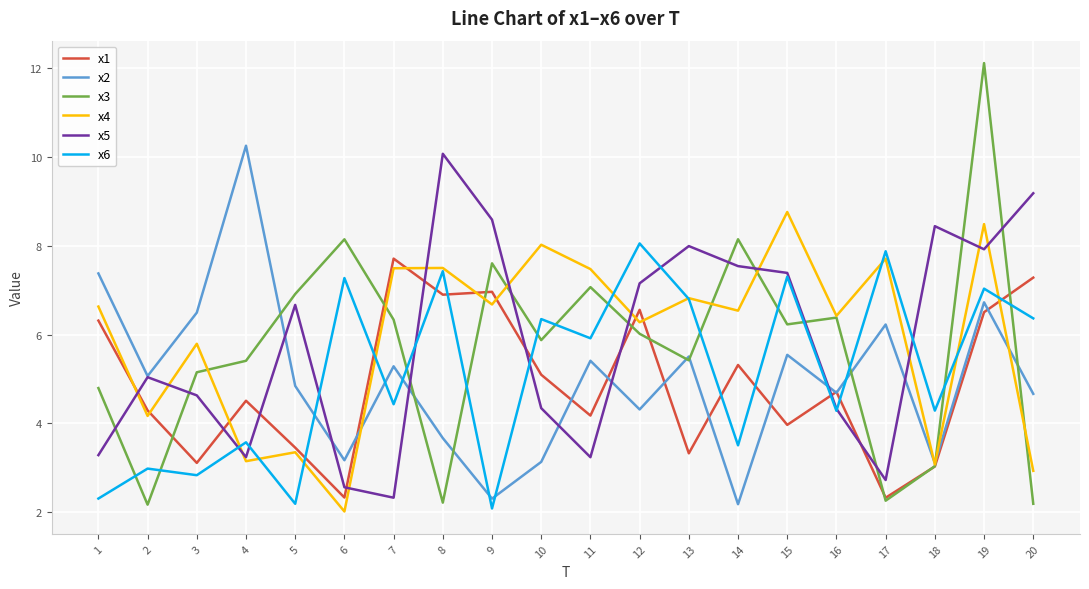

Where does the x4 series first go above 6?

1